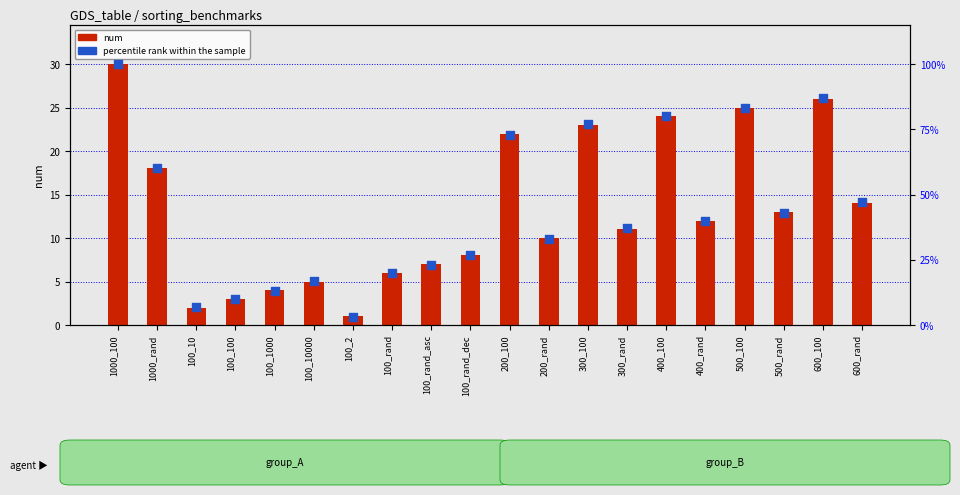

What are all the series names shown in the legend?

num, percentile rank within the sample